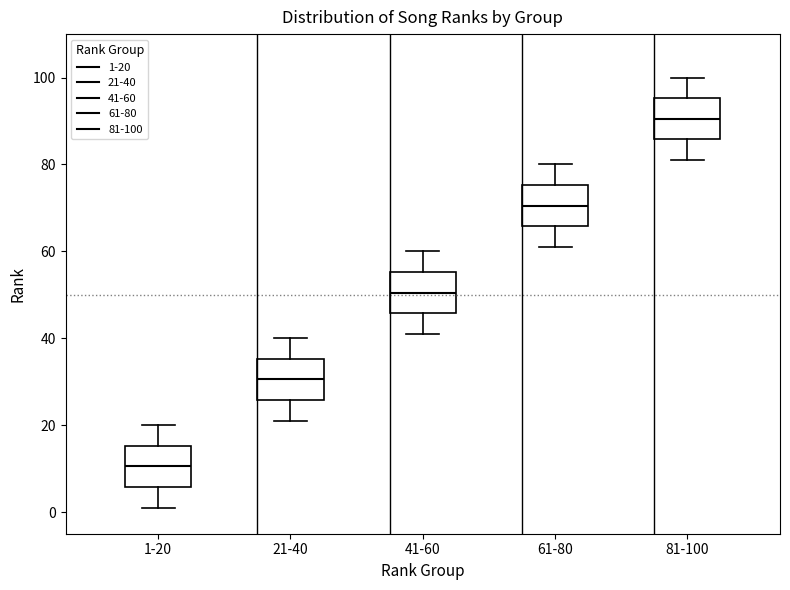

Reading left to right, transcribe this box plot: for each box, give where its median line is, the range the box spans, and where its two whiskers end, as read against the y-axis. The values are not printed on the chart, so give them approximately, as read against the axis.

1-20: median 10, box 6 to 16, whiskers 2 to 20
21-40: median 30, box 26 to 36, whiskers 22 to 40
41-60: median 50, box 46 to 56, whiskers 42 to 60
61-80: median 70, box 66 to 76, whiskers 62 to 80
81-100: median 90, box 86 to 96, whiskers 82 to 100